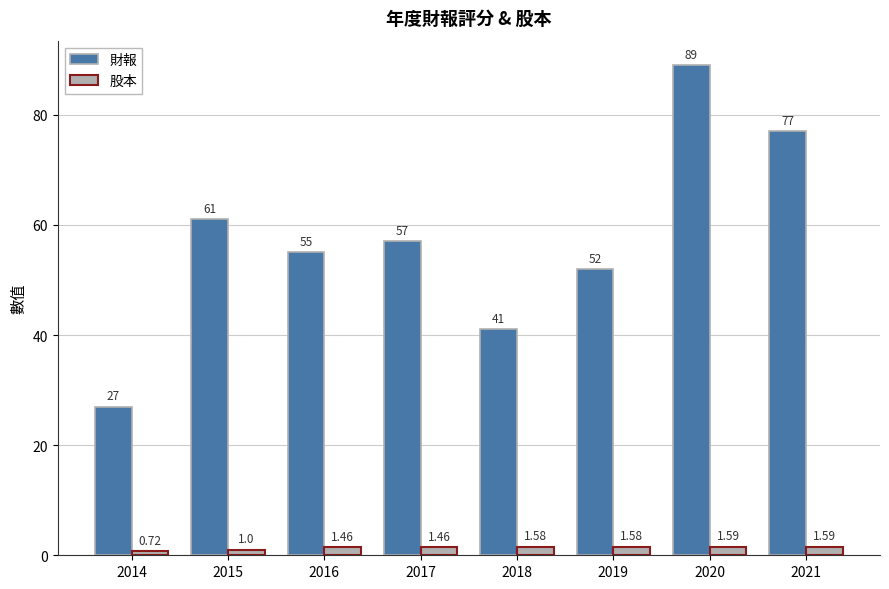

What is the average value of the 財報 series?

57.4